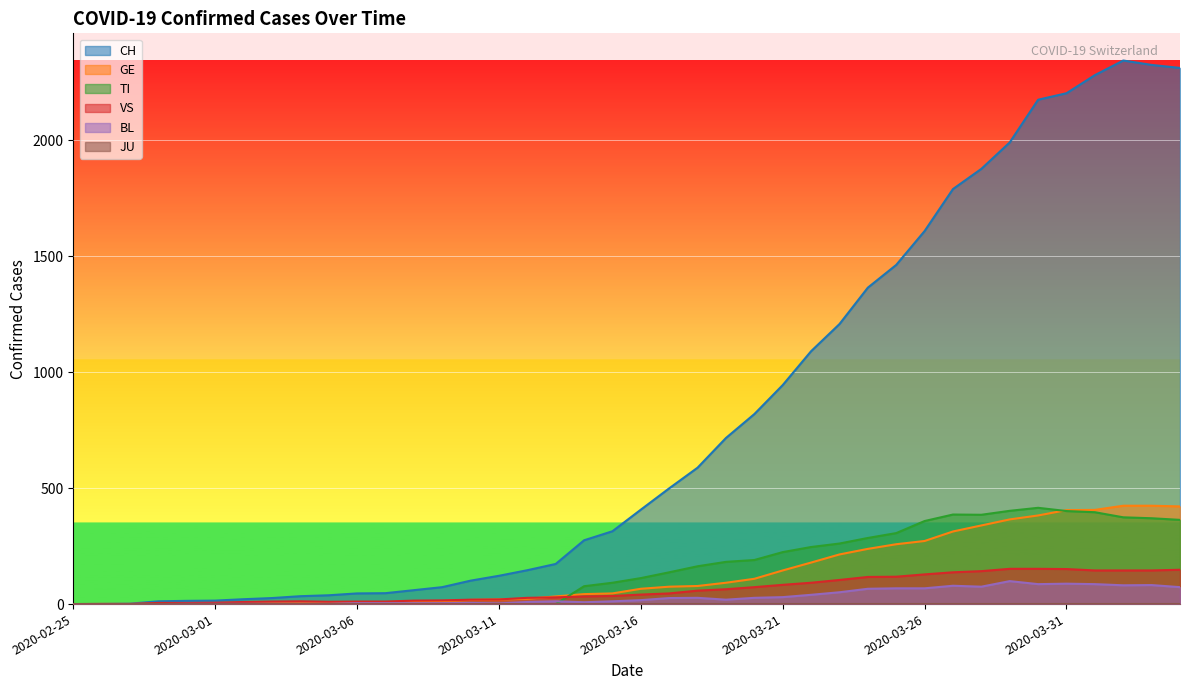

Is it true that GE equals 10 at 2020-03-13?

False